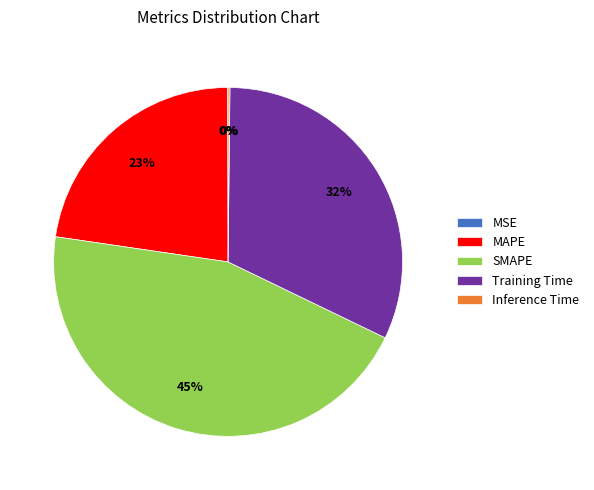

Which slice is the largest?

SMAPE